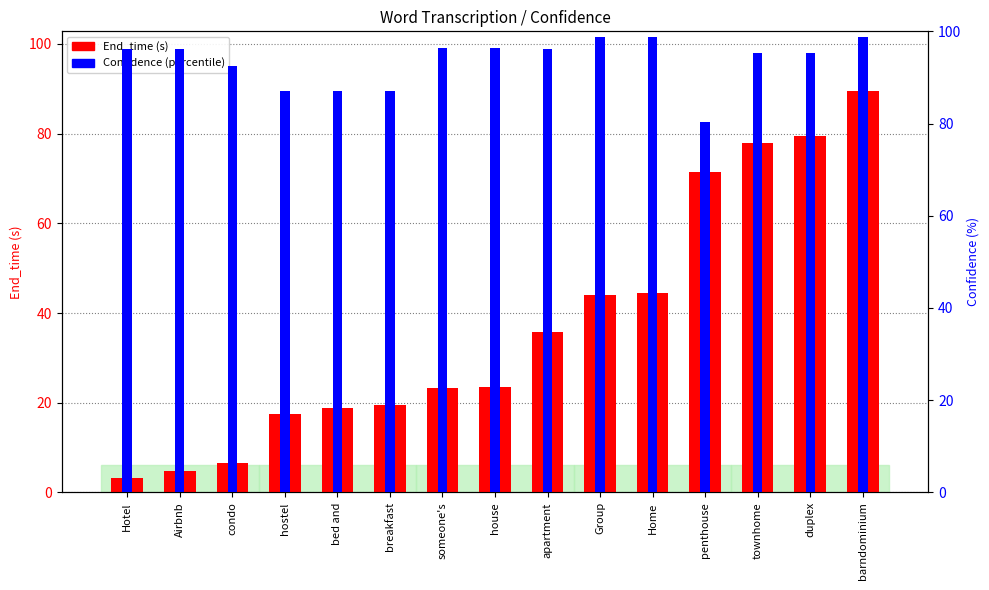

True or false: End_time has a value of 44.2 at townhome.

False